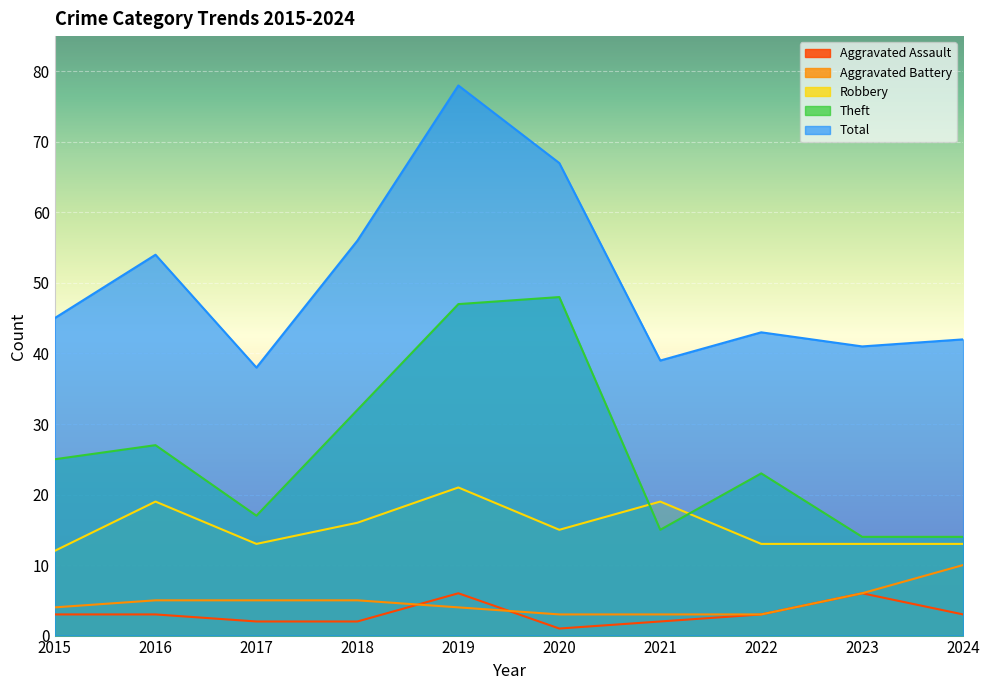

What is the maximum value shown in the chart?

78